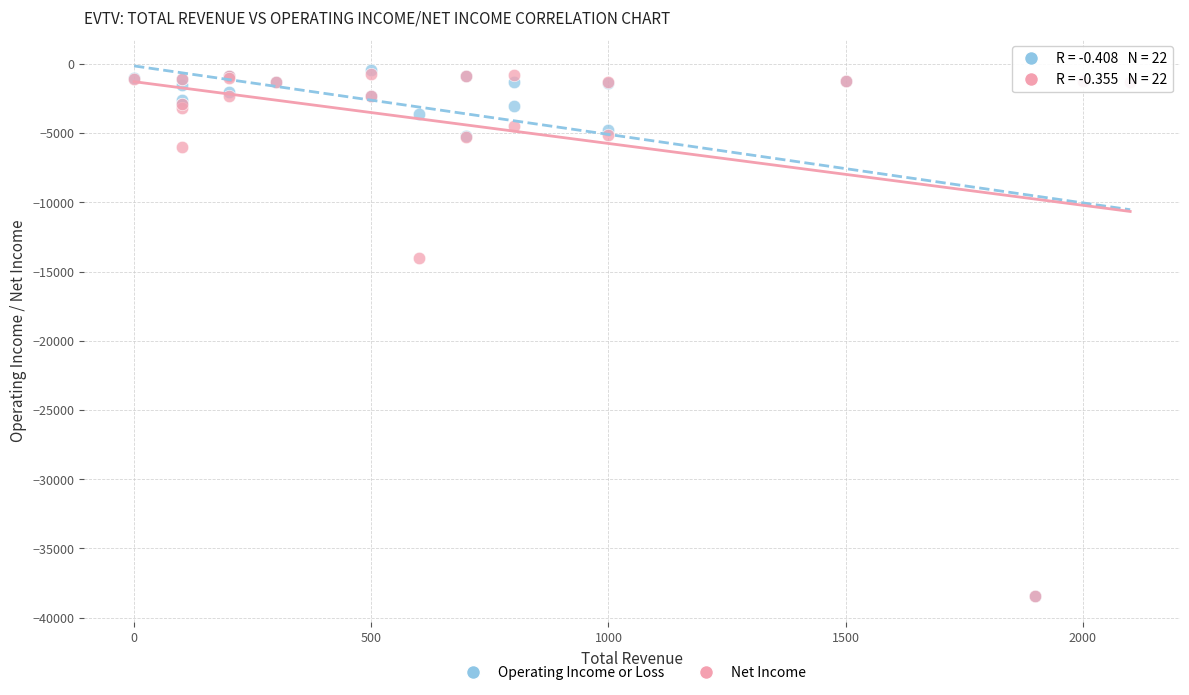

In the Net Income series, what Y value is closest to -19550?

-14000